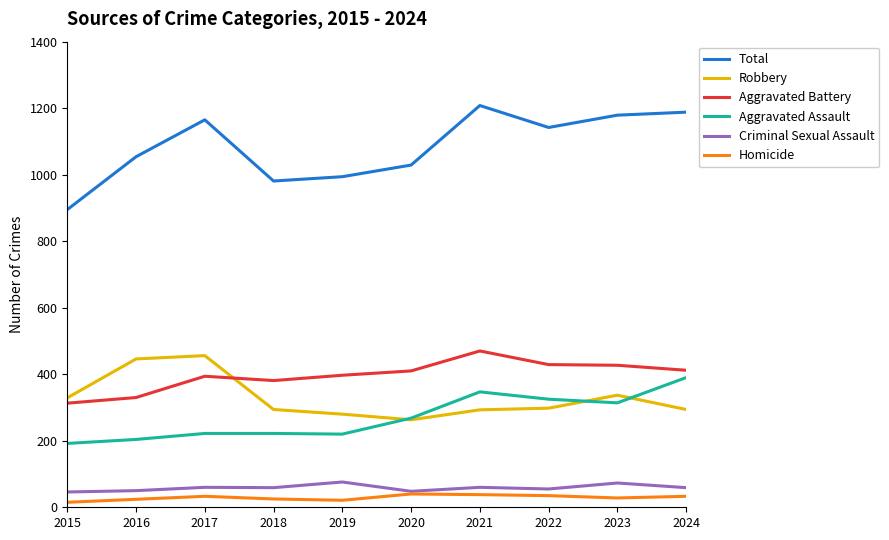

The value of Criminal Sexual Assault at 2017 is 60. True or false?

True